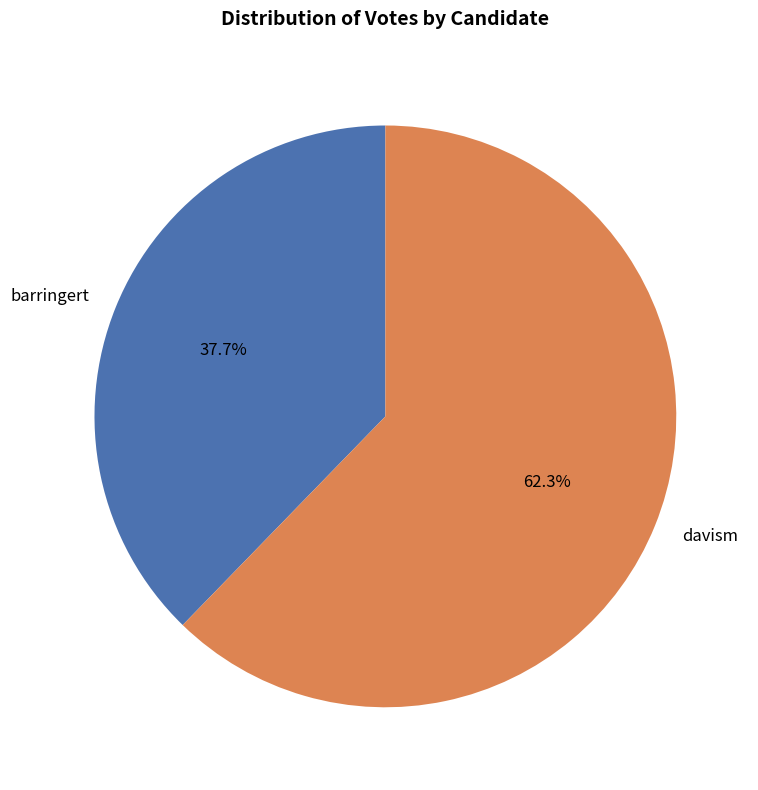

To the nearest percent, what is the average slice percentage?

50%